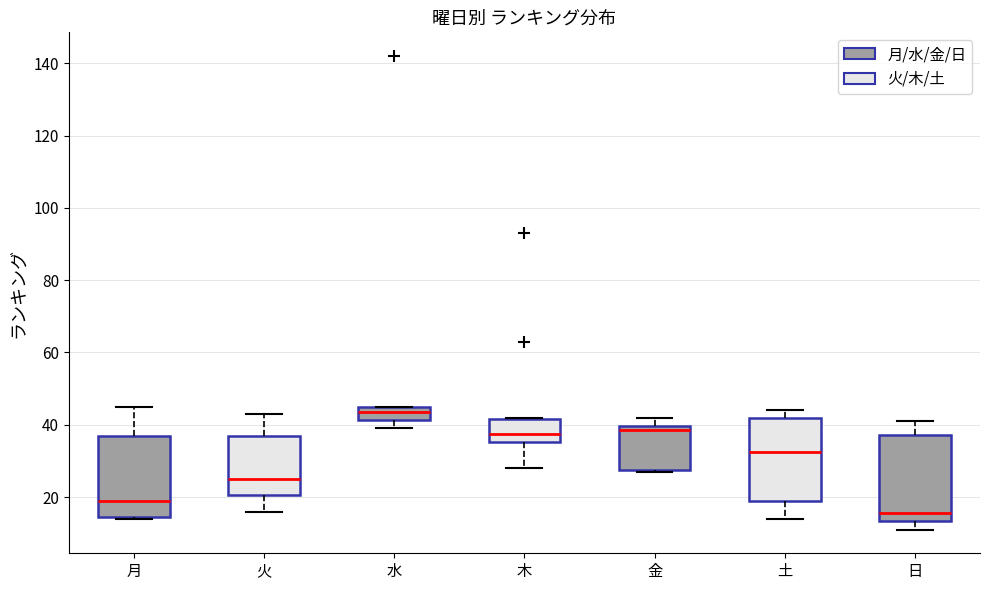

Reading left to right, transcribe this box plot: for each box, give where its median line is, the range the box spans, and where its two whiskers end, as read against the y-axis. The values are not printed on the chart, so give them approximately, as read against the axis.

月: median 20, box 14 to 38, whiskers 14 to 46
火: median 26, box 20 to 38, whiskers 16 to 44
水: median 44, box 42 to 46, whiskers 40 to 46
木: median 38, box 36 to 42, whiskers 28 to 42
金: median 38, box 28 to 40, whiskers 28 to 42
土: median 32, box 20 to 42, whiskers 14 to 44
日: median 16, box 14 to 38, whiskers 12 to 42